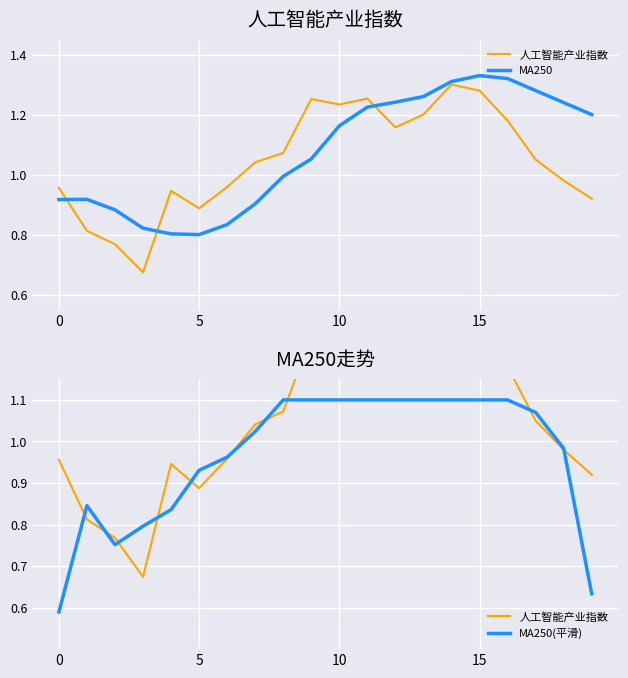

Reading left to right, list all the values displayed in this chart.

人工智能产业指数: 1.0	0.8	0.8	0.7	0.9	0.9	1.0	1.0	1.1	1.3	1.2	1.3	1.2	1.2	1.3	1.3	1.2	1.1	1.0	0.9
MA250: 0.9	0.9	0.9	0.8	0.8	0.8	0.8	0.9	1.0	1.1	1.2	1.2	1.2	1.3	1.3	1.3	1.3	1.3	1.2	1.2
MA250(平滑): 0.6	0.8	0.8	0.8	0.8	0.9	1.0	1.0	1.1	1.1	1.1	1.1	1.1	1.1	1.1	1.1	1.1	1.1	1.0	0.6